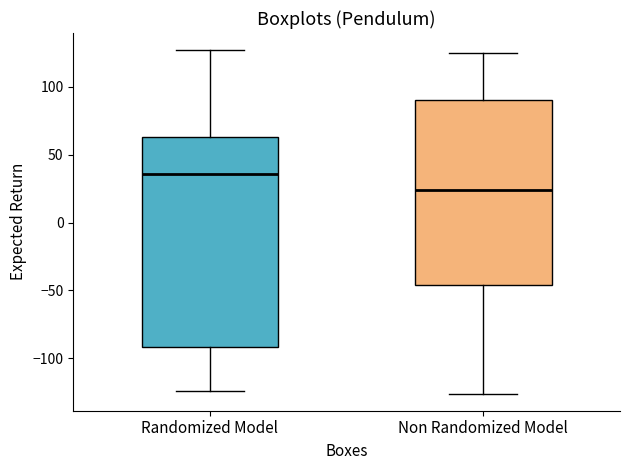

Where is the lower edge of the box for Randomized Model on the y-axis? The values are not printed on the chart, so give them approximately, as read against the axis.

-90